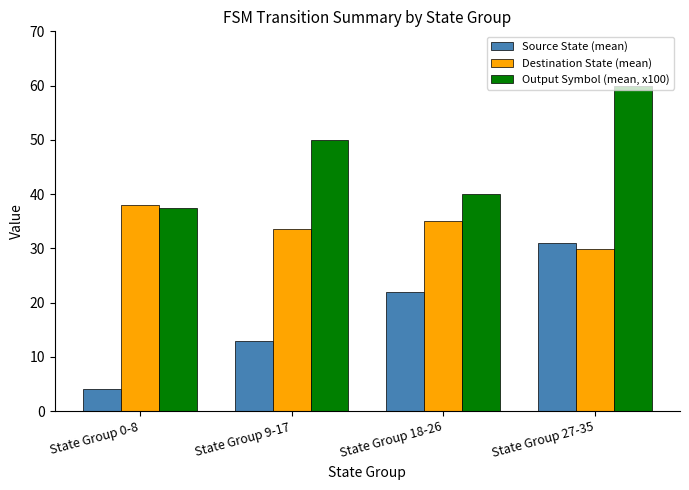

How many data points in Output Symbol (mean, x100) are less than 50?

2